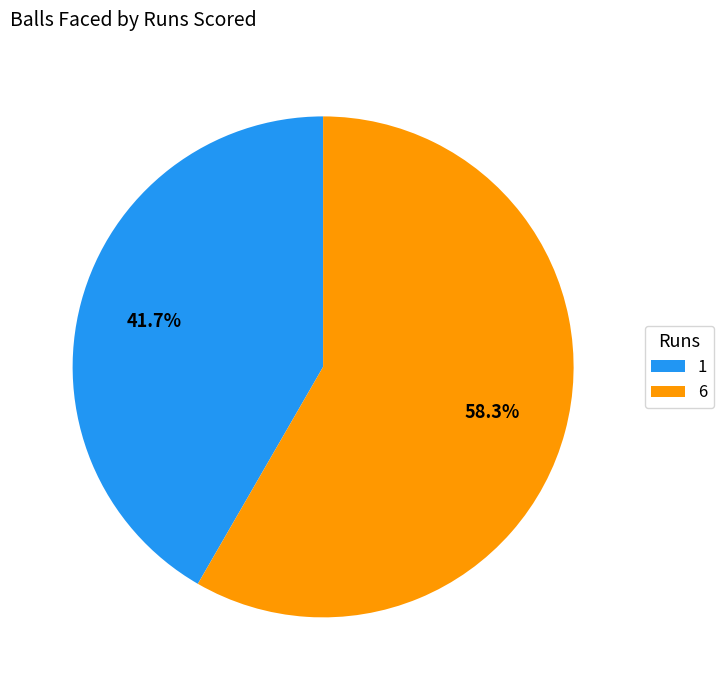

True or false: 6 accounts for 44% of the total.

False